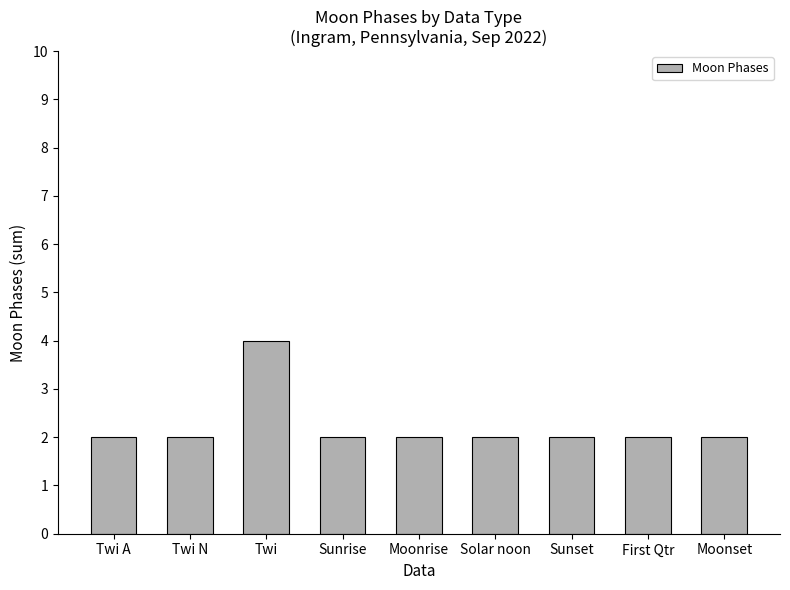

Approximately how many times larger is the value at Moonrise compared to Sunset?

1.0